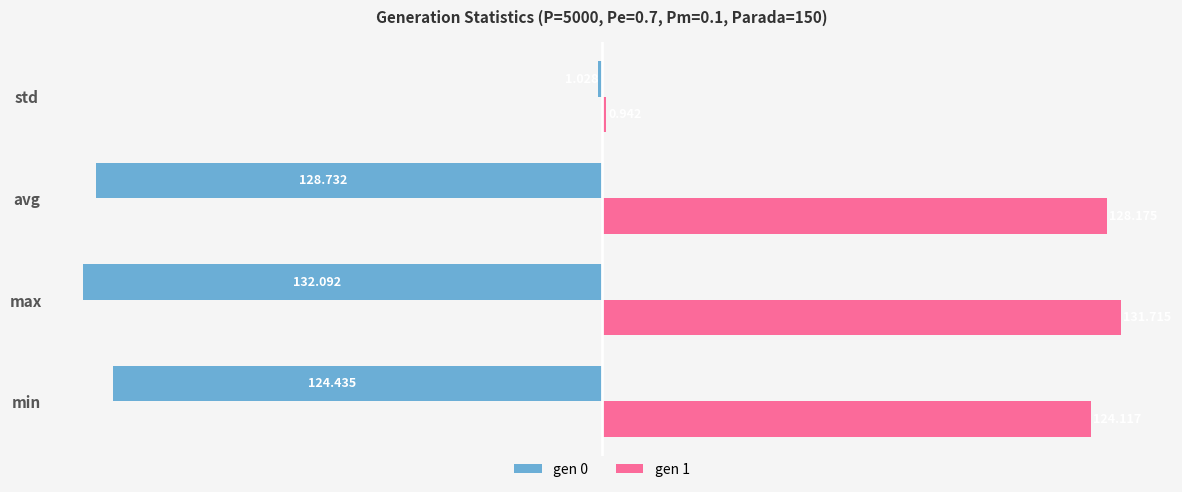

At which label is gen 0 closest to -66?

min